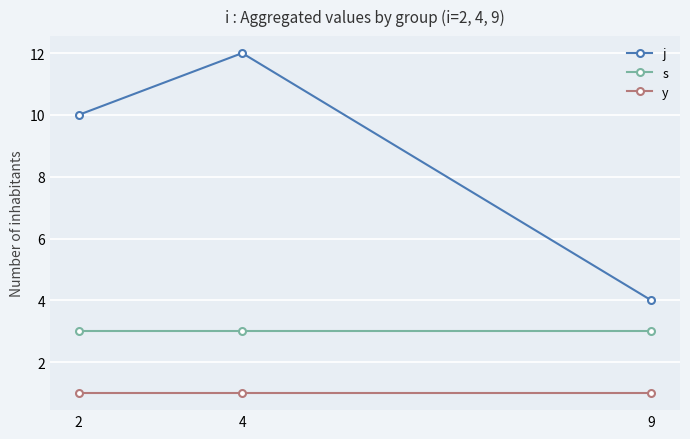

What is the difference between the highest and lowest values at 9?

3